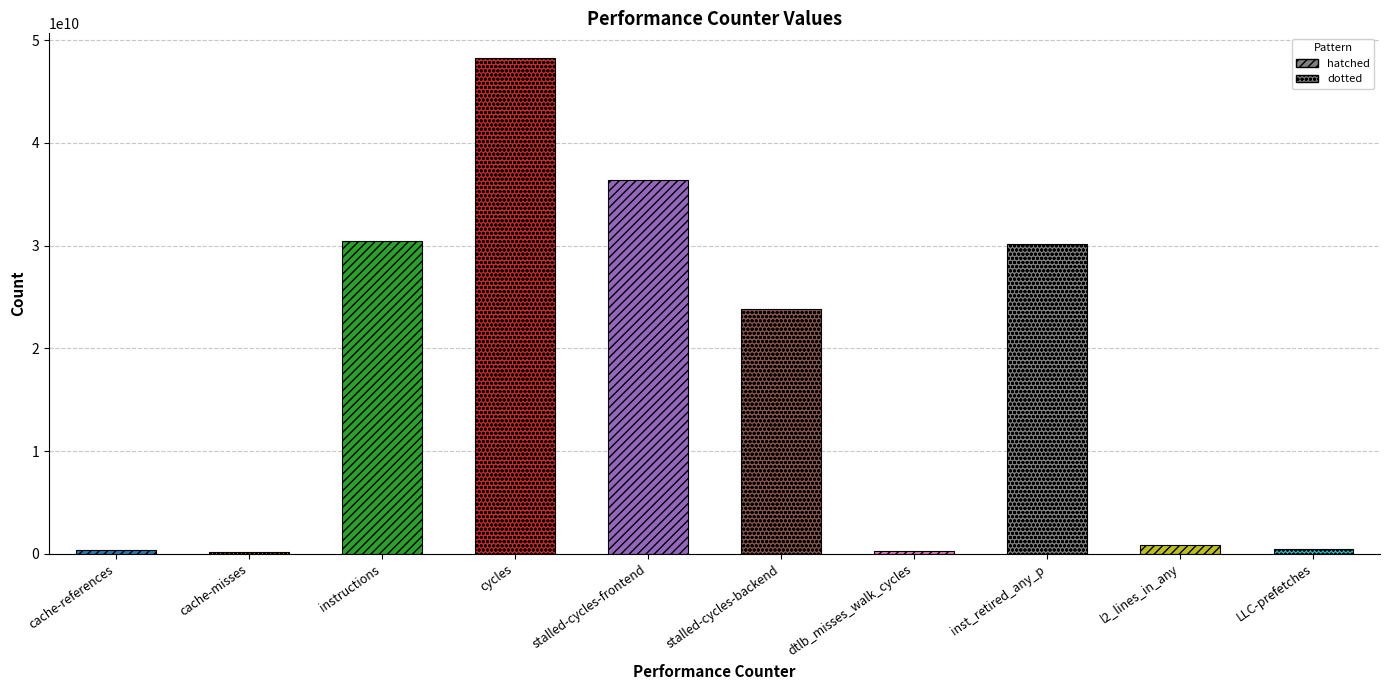

Which category has the highest value across all series?

cycles